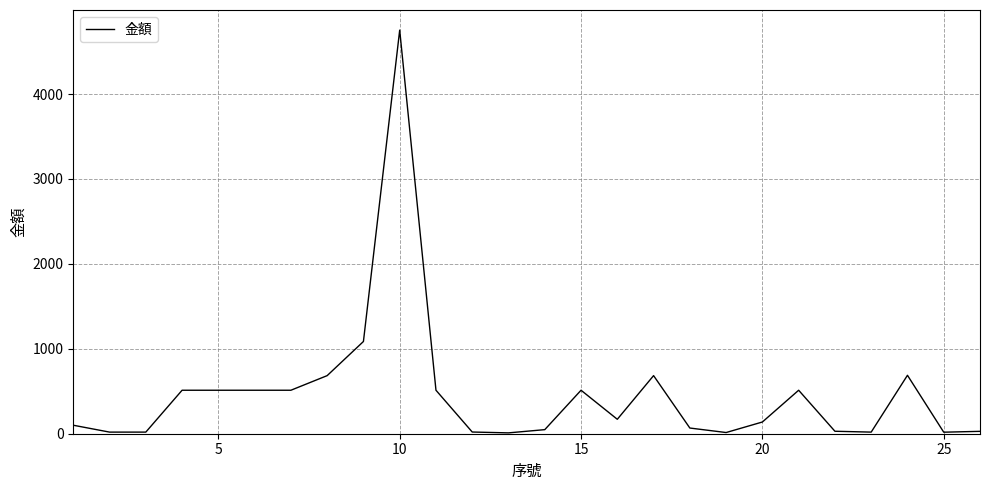

What is the greatest value displayed?

4752